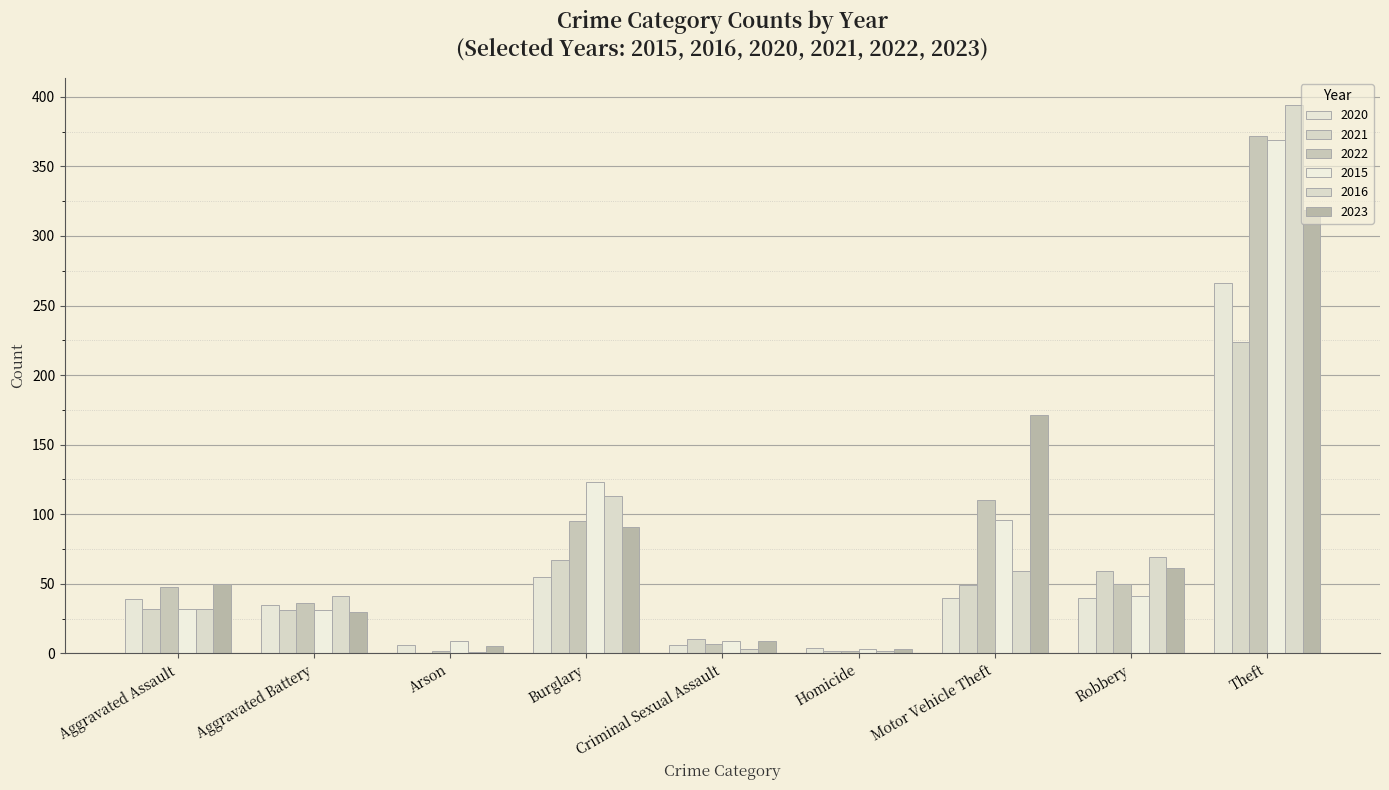

Is the value of 2015 at Aggravated Battery greater than the value of 2023 at Motor Vehicle Theft?

No